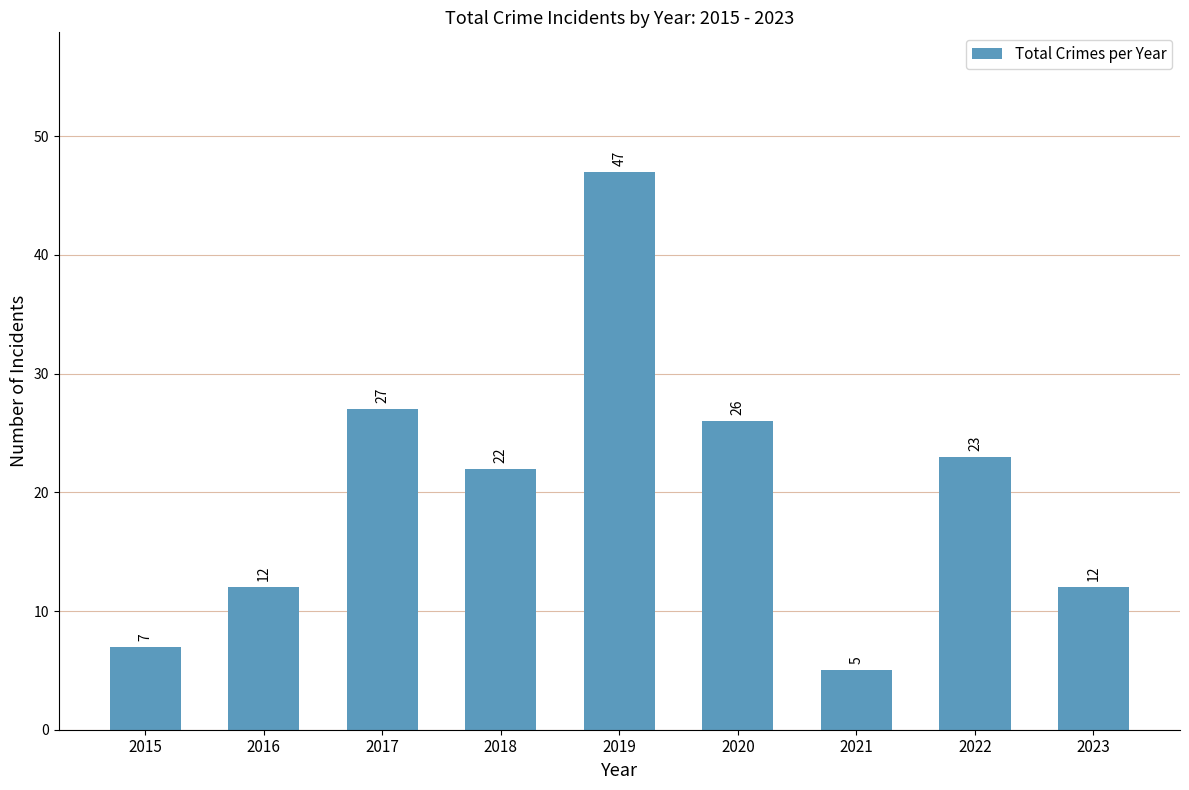

What is the change in value from 2015 to 2020?

+19